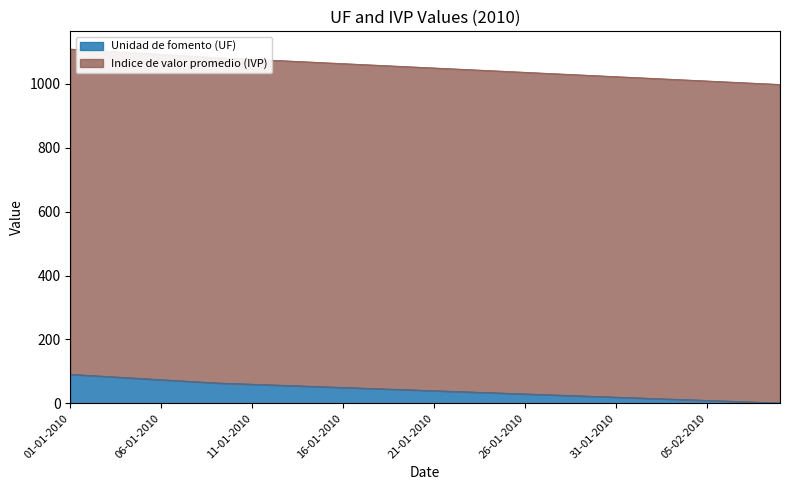

List the labels in order of value, largest first.

01-01-2010, 02-01-2010, 03-01-2010, 04-01-2010, 05-01-2010, 06-01-2010, 07-01-2010, 08-01-2010, 09-01-2010, 10-01-2010, 11-01-2010, 12-01-2010, 13-01-2010, 14-01-2010, 15-01-2010, 16-01-2010, 17-01-2010, 18-01-2010, 19-01-2010, 20-01-2010, 21-01-2010, 22-01-2010, 23-01-2010, 24-01-2010, 25-01-2010, 26-01-2010, 27-01-2010, 28-01-2010, 29-01-2010, 30-01-2010, 31-01-2010, 01-02-2010, 02-02-2010, 03-02-2010, 04-02-2010, 05-02-2010, 06-02-2010, 07-02-2010, 08-02-2010, 09-02-2010